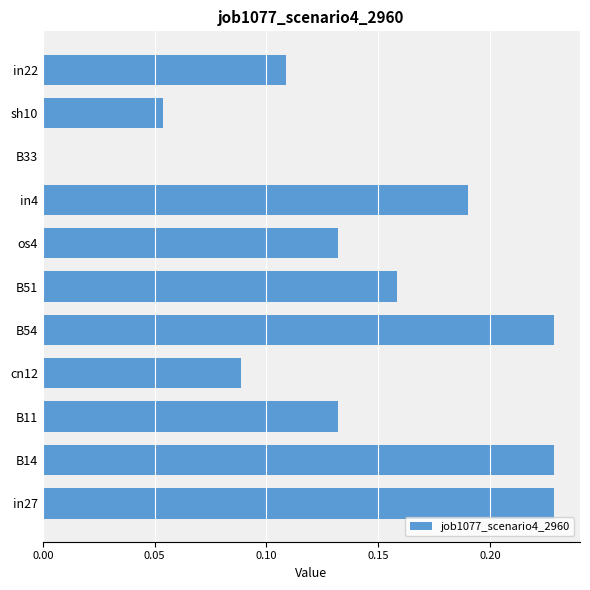

What is the sum of all values?

1.6